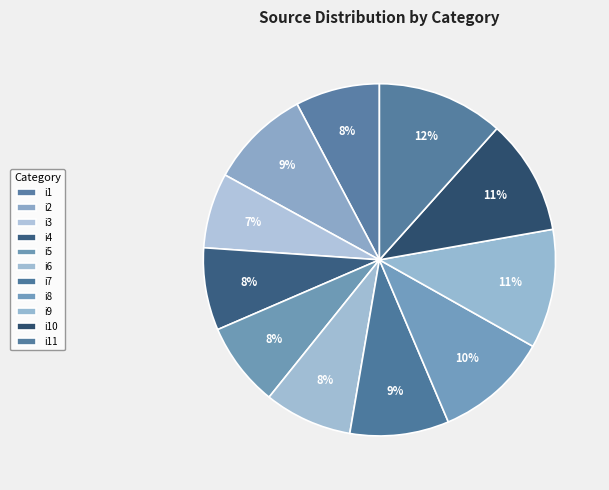

To the nearest percent, what is the difference between the largest and smallest slice percentages?

5%